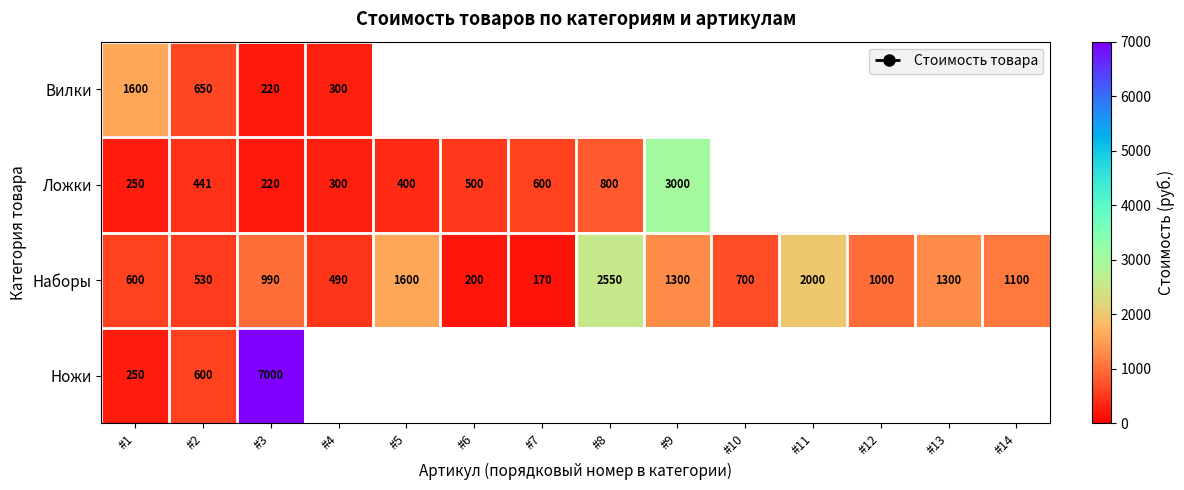

The Вилки series shows 189.3 at #4. True or false?

False